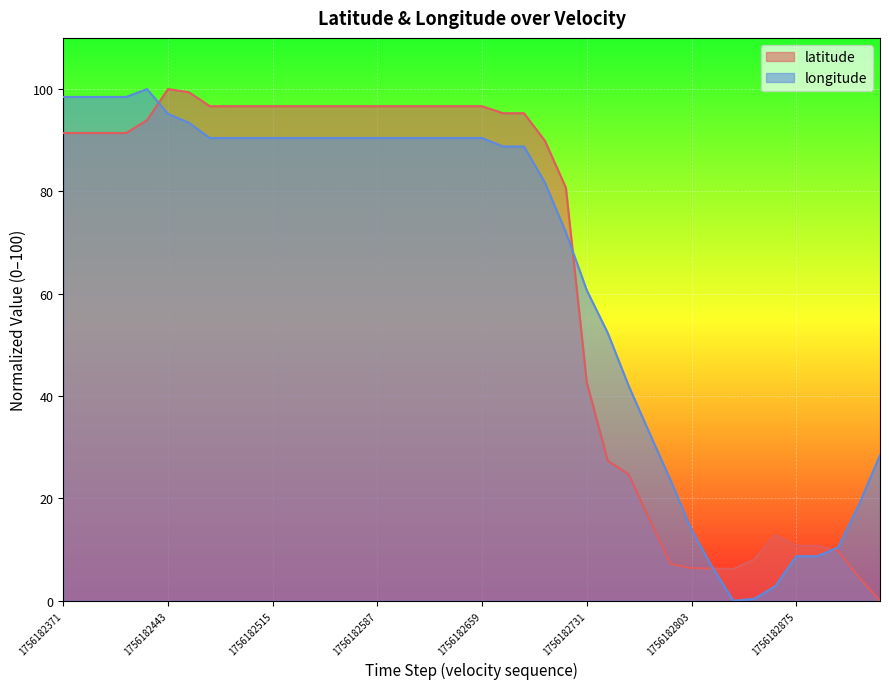

How many interior local valleys does the longitude series have?

1